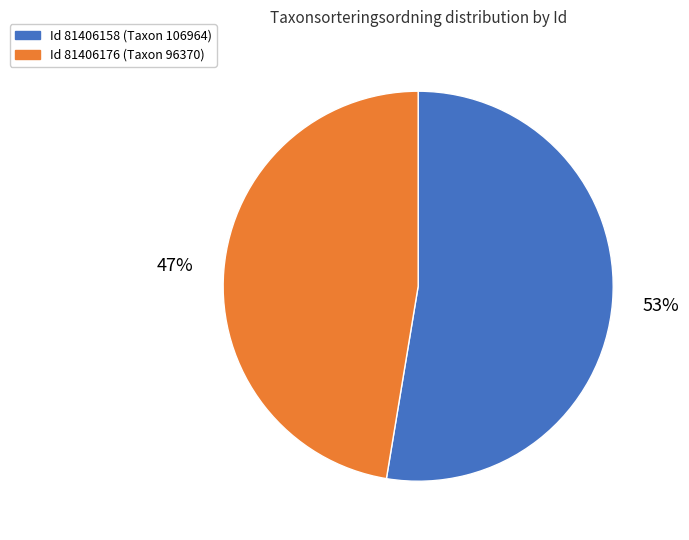

Is there a majority slice in this chart?

Yes